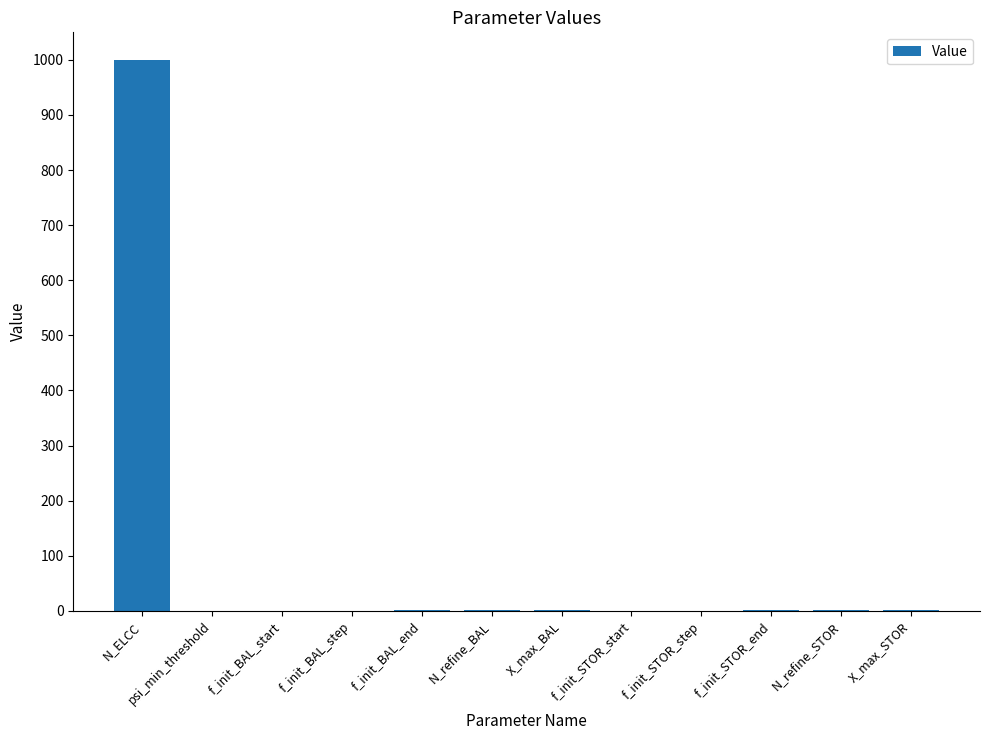

The chart shows a value of 1000.0 at N_ELCC. True or false?

True